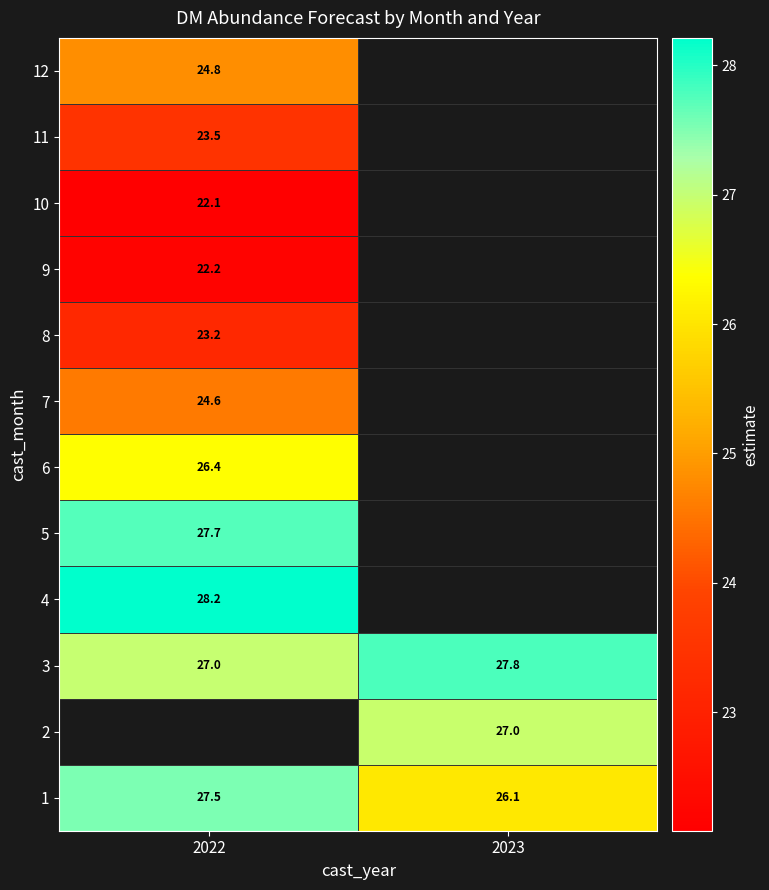

Is the value of 9 at 2022 greater than the value of 1 at 2022?

No